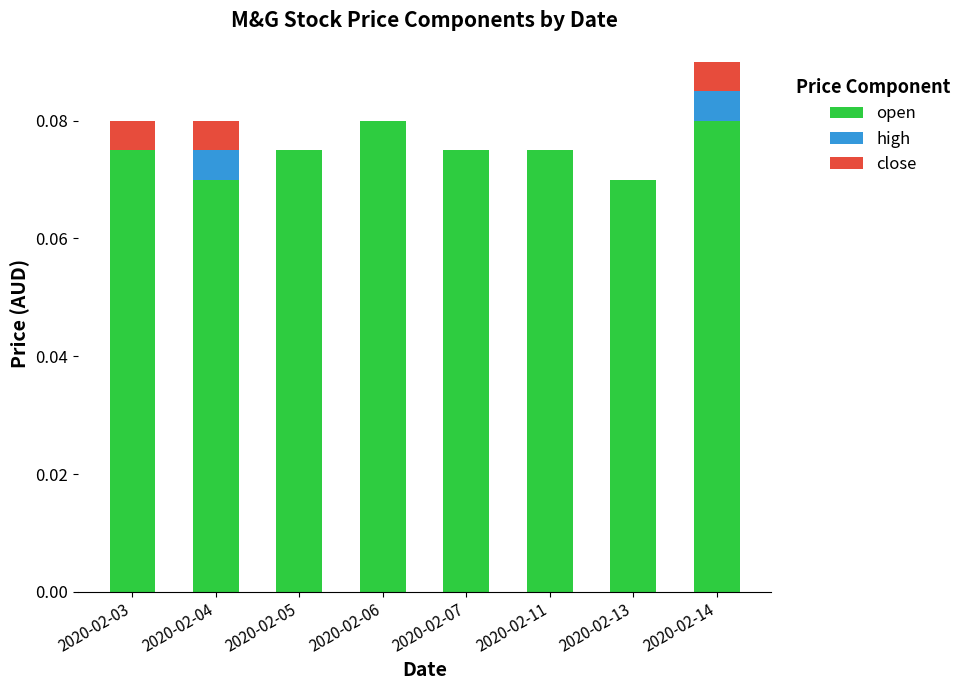

At which category is the sum across all series the highest?

2020-02-14